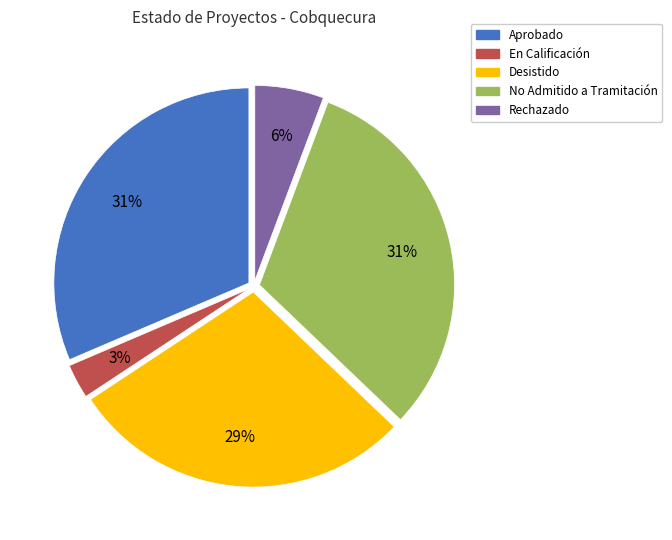

Which has a higher value, En Calificación or Rechazado?

Rechazado